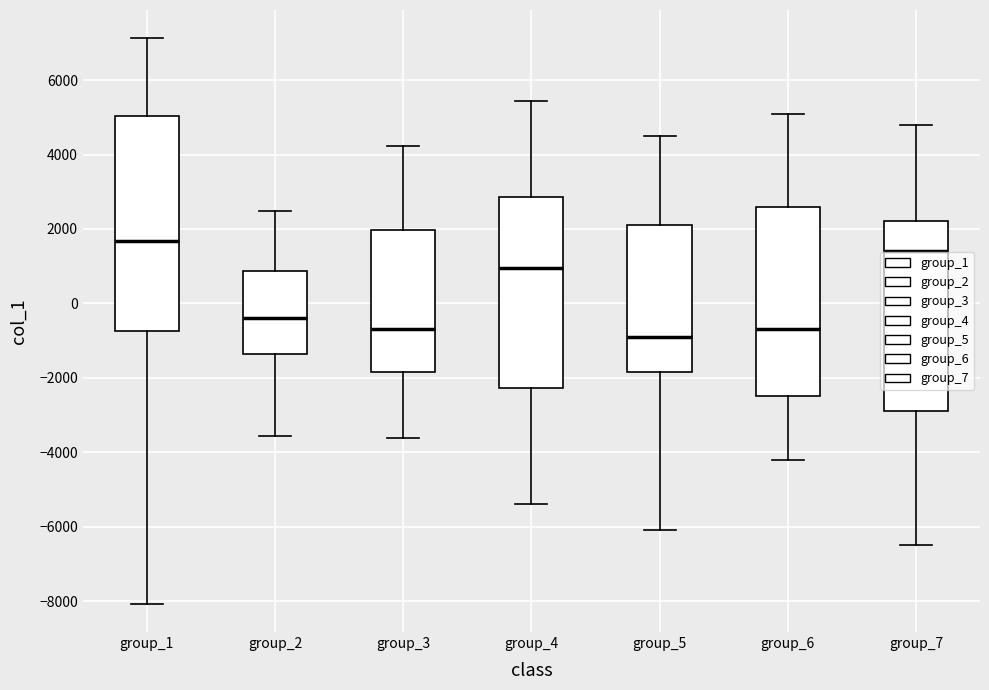

Which box has the highest median line?

group_1